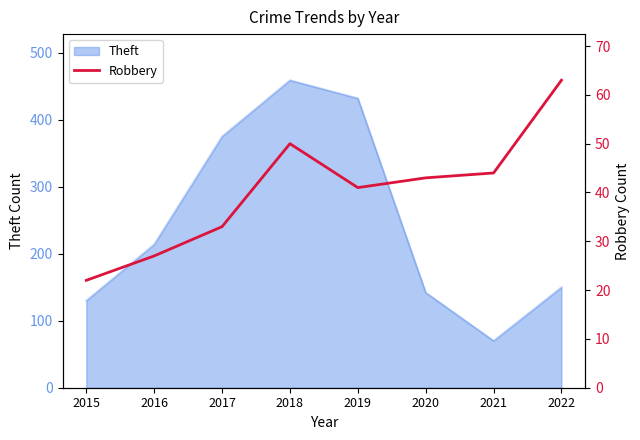

True or false: the data has more than 1 interior local peaks.

False